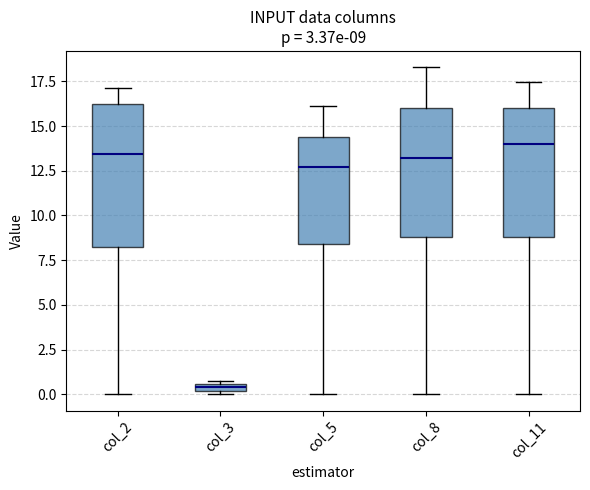

Which box has the lowest median line?

col_3